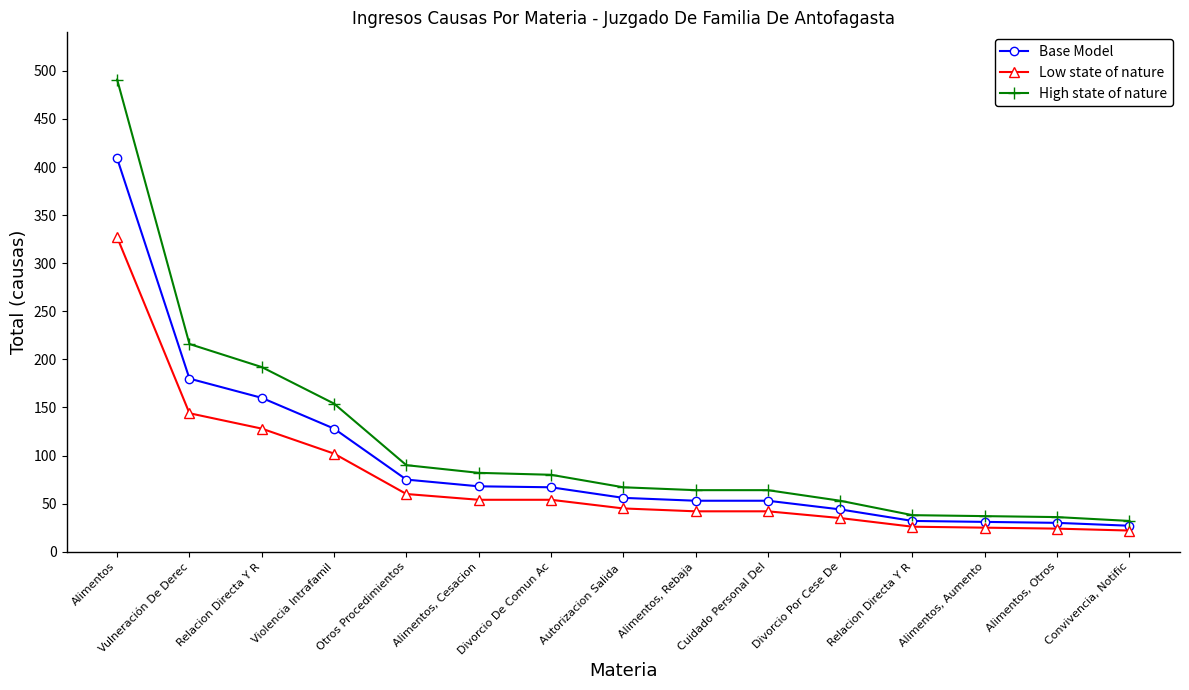

Count the number of data series in this chart.

3